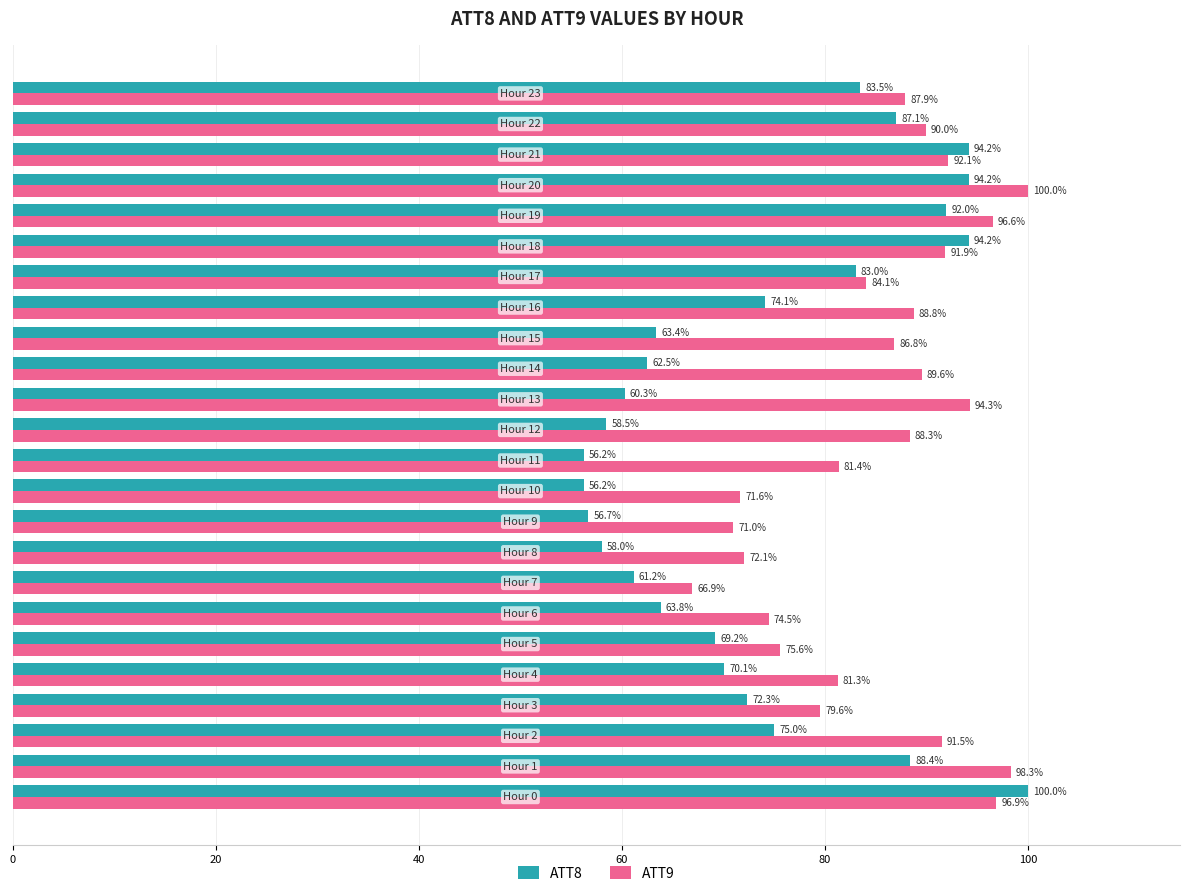

What are all the series names shown in the legend?

ATT8, ATT9